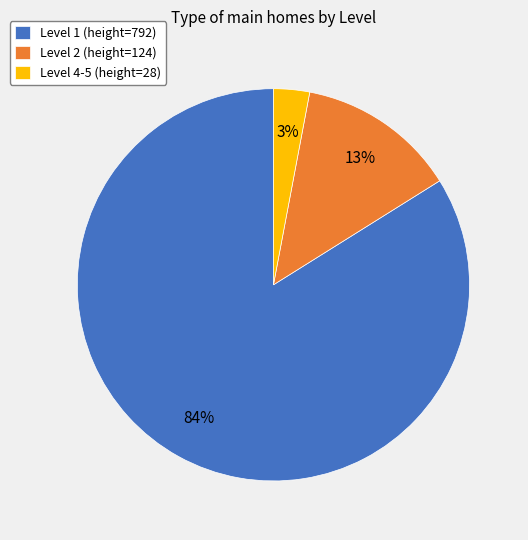

Rank the categories by value from lowest to highest.

Level 4-5 (height=28), Level 2 (height=124), Level 1 (height=792)